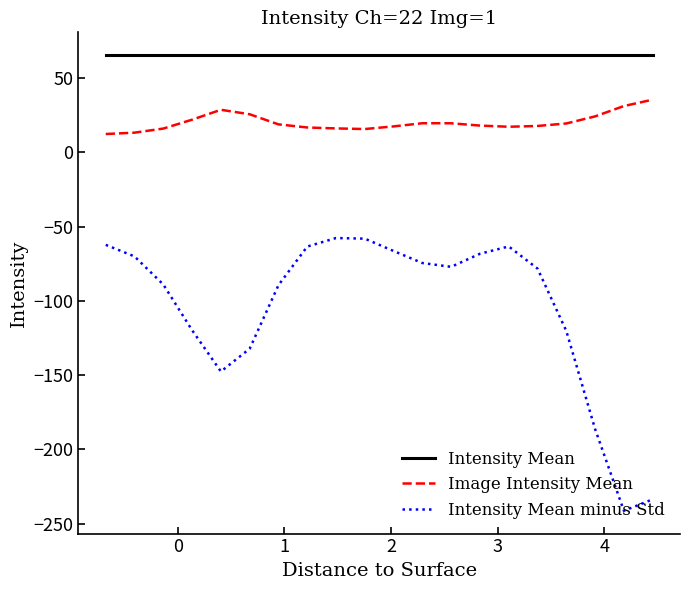

What is the minimum value for Intensity Mean minus Std?

-241.3